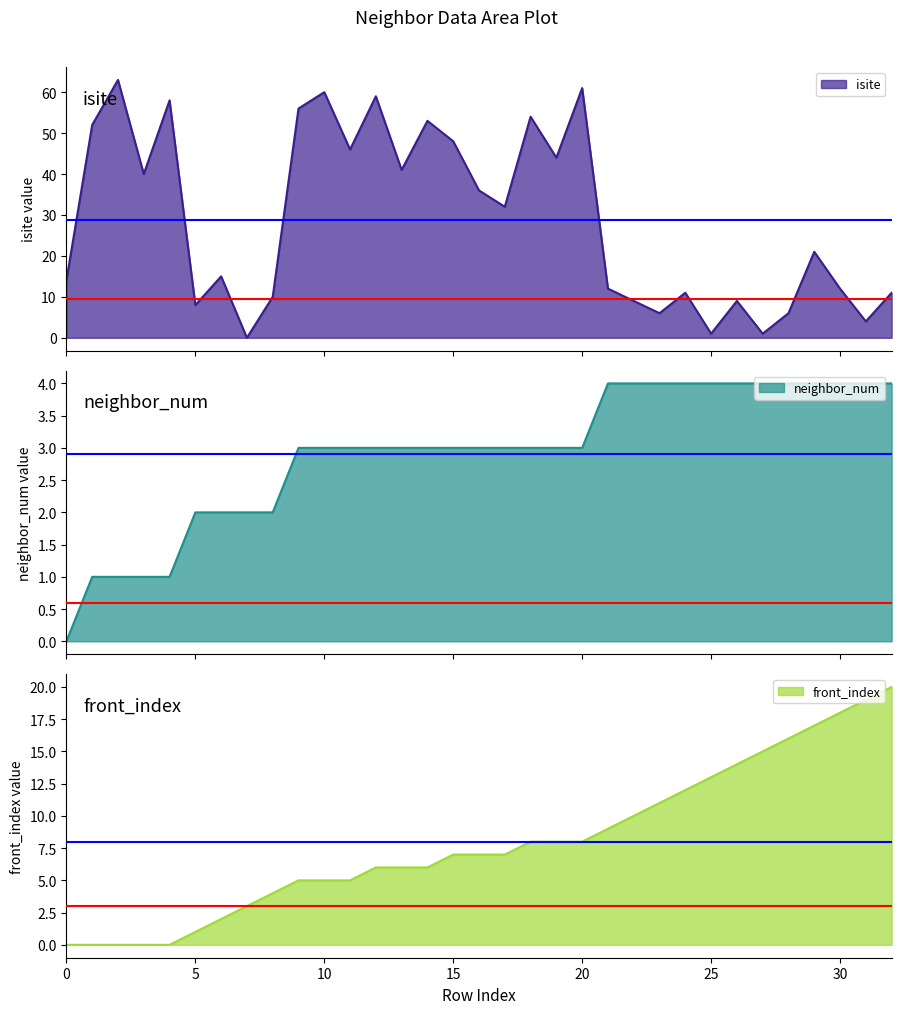

Reading right to left, what are all the values shown in this chart?

isite: 32=11	31=4	30=12	29=21	28=6	27=1	26=9	25=1	24=11	23=6	22=9	21=12	20=61	19=44	18=54	17=32	16=36	15=48	14=53	13=41	12=59	11=46	10=60	9=56	8=10	7=0	6=15	5=8	4=58	3=40	2=63	1=52	0=14
neighbor_num: 32=4	31=4	30=4	29=4	28=4	27=4	26=4	25=4	24=4	23=4	22=4	21=4	20=3	19=3	18=3	17=3	16=3	15=3	14=3	13=3	12=3	11=3	10=3	9=3	8=2	7=2	6=2	5=2	4=1	3=1	2=1	1=1	0=0
front_index: 32=20	31=19	30=18	29=17	28=16	27=15	26=14	25=13	24=12	23=11	22=10	21=9	20=8	19=8	18=8	17=7	16=7	15=7	14=6	13=6	12=6	11=5	10=5	9=5	8=4	7=3	6=2	5=1	4=0	3=0	2=0	1=0	0=0